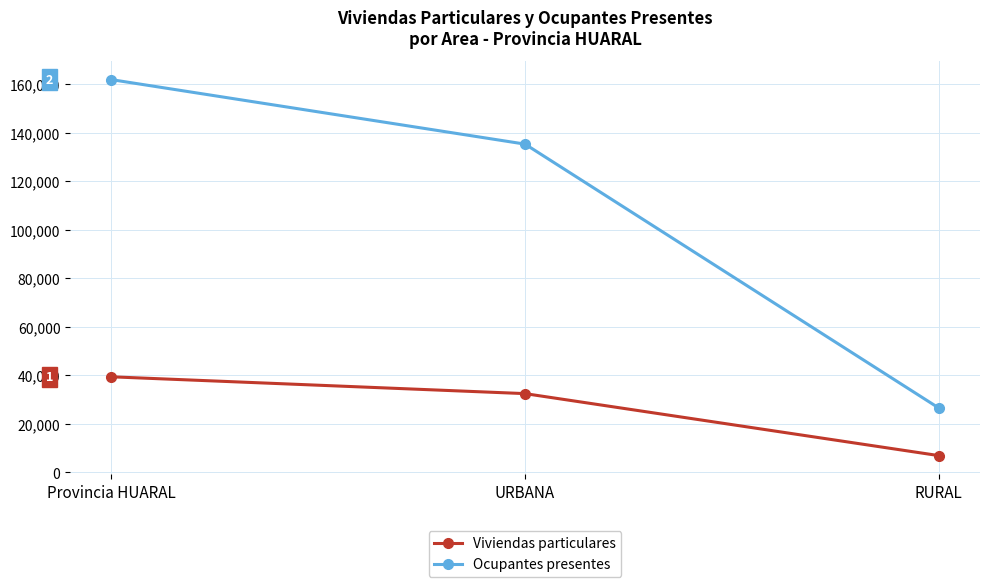

Which series changed the most between Provincia HUARAL and RURAL?

Ocupantes presentes